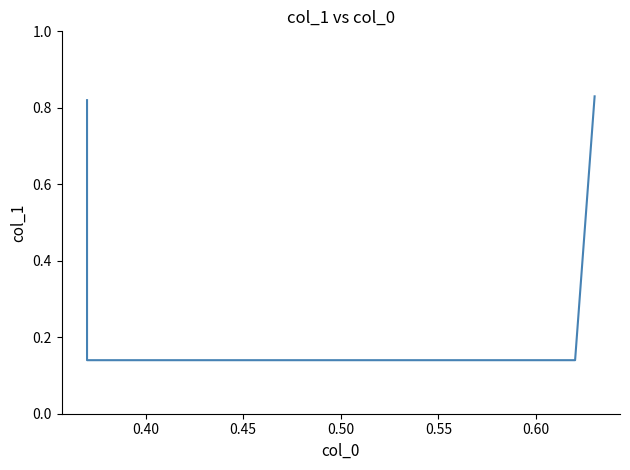

The value at 0.45 is 0.1. True or false?

True